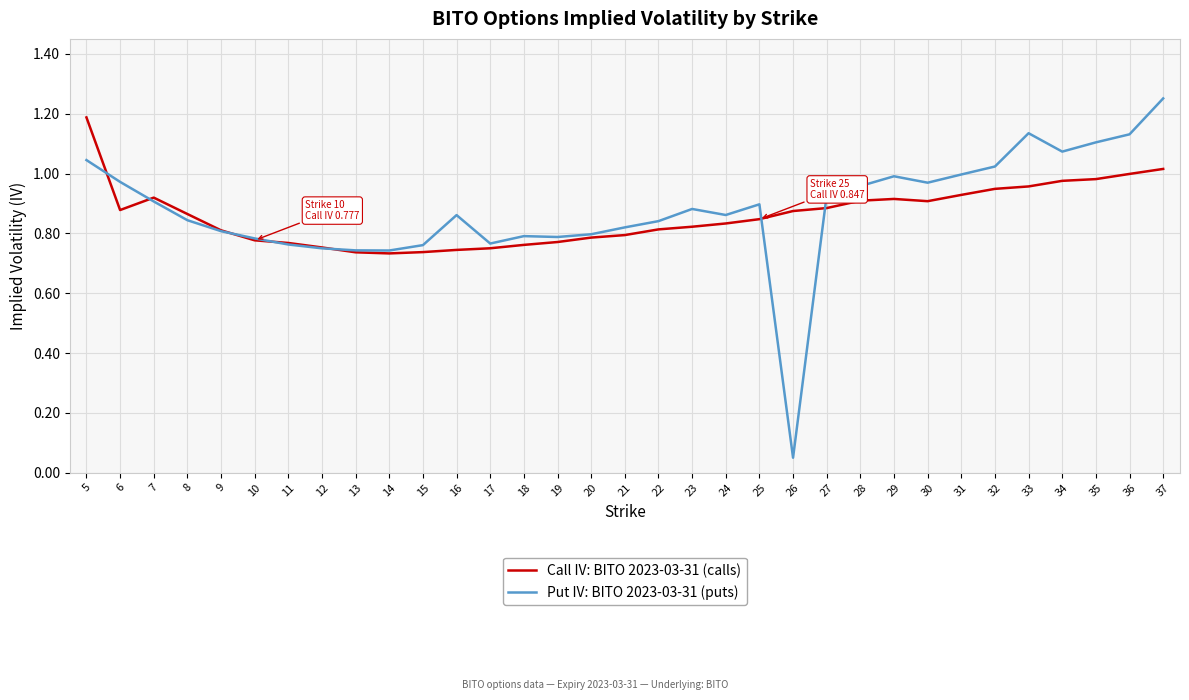

Which label corresponds to the largest value in the chart?

37